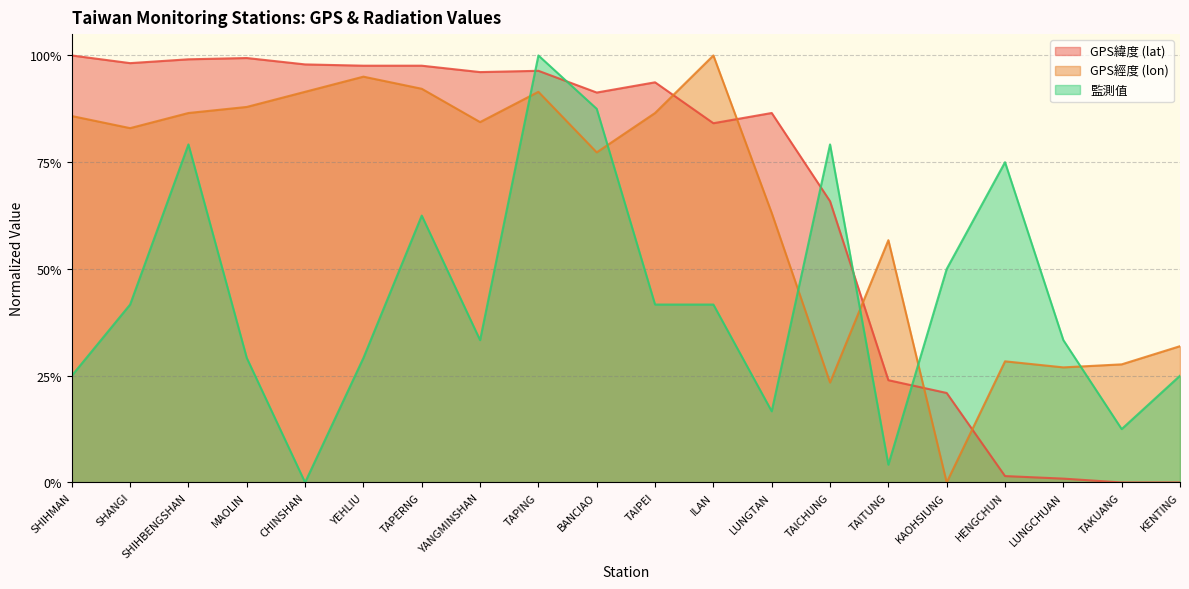

Which series changed the most between SHIHMAN and TAICHUNG?

GPS經度 (lon)